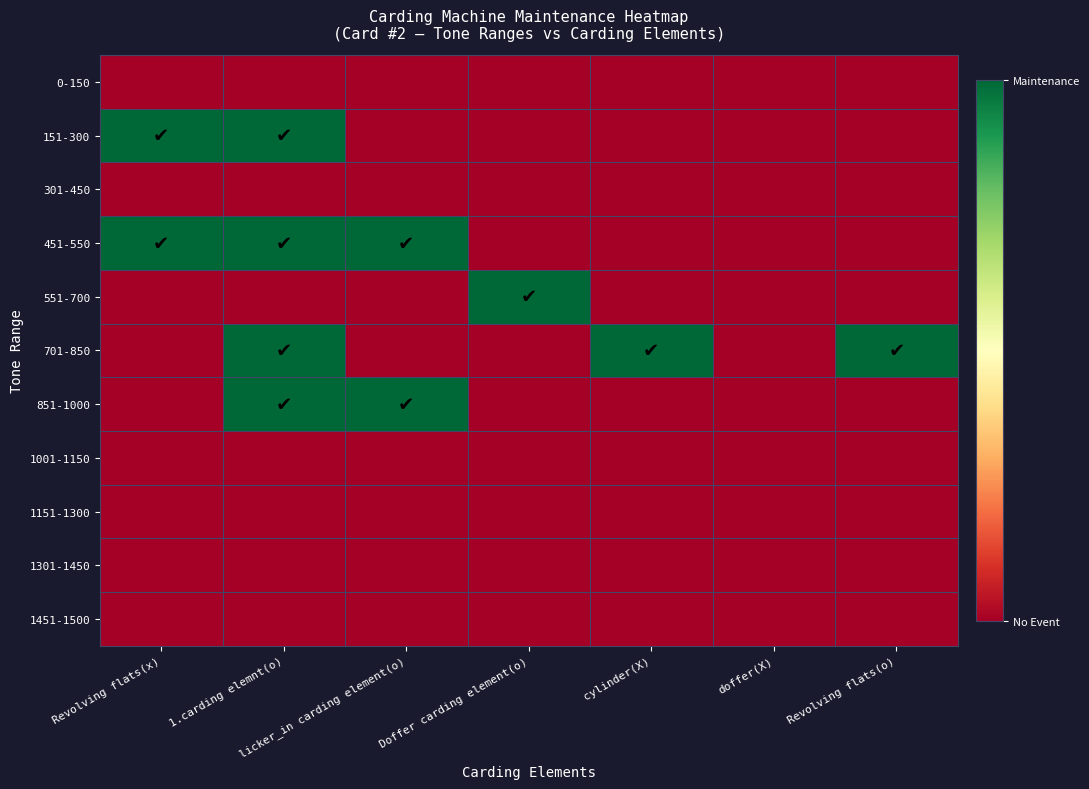

Reading left to right, transcribe all the data shown in this chart.

0-150: Revolving flats(x)=0	1.carding elemnt(o)=0	licker_in carding element(o)=0	Doffer carding element(o)=0	cylinder(X)=0	doffer(X)=0	Revolving flats(o)=0
151-300: Revolving flats(x)=1	1.carding elemnt(o)=1	licker_in carding element(o)=0	Doffer carding element(o)=0	cylinder(X)=0	doffer(X)=0	Revolving flats(o)=0
301-450: Revolving flats(x)=0	1.carding elemnt(o)=0	licker_in carding element(o)=0	Doffer carding element(o)=0	cylinder(X)=0	doffer(X)=0	Revolving flats(o)=0
451-550: Revolving flats(x)=1	1.carding elemnt(o)=1	licker_in carding element(o)=1	Doffer carding element(o)=0	cylinder(X)=0	doffer(X)=0	Revolving flats(o)=0
551-700: Revolving flats(x)=0	1.carding elemnt(o)=0	licker_in carding element(o)=0	Doffer carding element(o)=1	cylinder(X)=0	doffer(X)=0	Revolving flats(o)=0
701-850: Revolving flats(x)=0	1.carding elemnt(o)=1	licker_in carding element(o)=0	Doffer carding element(o)=0	cylinder(X)=1	doffer(X)=0	Revolving flats(o)=1
851-1000: Revolving flats(x)=0	1.carding elemnt(o)=1	licker_in carding element(o)=1	Doffer carding element(o)=0	cylinder(X)=0	doffer(X)=0	Revolving flats(o)=0
1001-1150: Revolving flats(x)=0	1.carding elemnt(o)=0	licker_in carding element(o)=0	Doffer carding element(o)=0	cylinder(X)=0	doffer(X)=0	Revolving flats(o)=0
1151-1300: Revolving flats(x)=0	1.carding elemnt(o)=0	licker_in carding element(o)=0	Doffer carding element(o)=0	cylinder(X)=0	doffer(X)=0	Revolving flats(o)=0
1301-1450: Revolving flats(x)=0	1.carding elemnt(o)=0	licker_in carding element(o)=0	Doffer carding element(o)=0	cylinder(X)=0	doffer(X)=0	Revolving flats(o)=0
1451-1500: Revolving flats(x)=0	1.carding elemnt(o)=0	licker_in carding element(o)=0	Doffer carding element(o)=0	cylinder(X)=0	doffer(X)=0	Revolving flats(o)=0